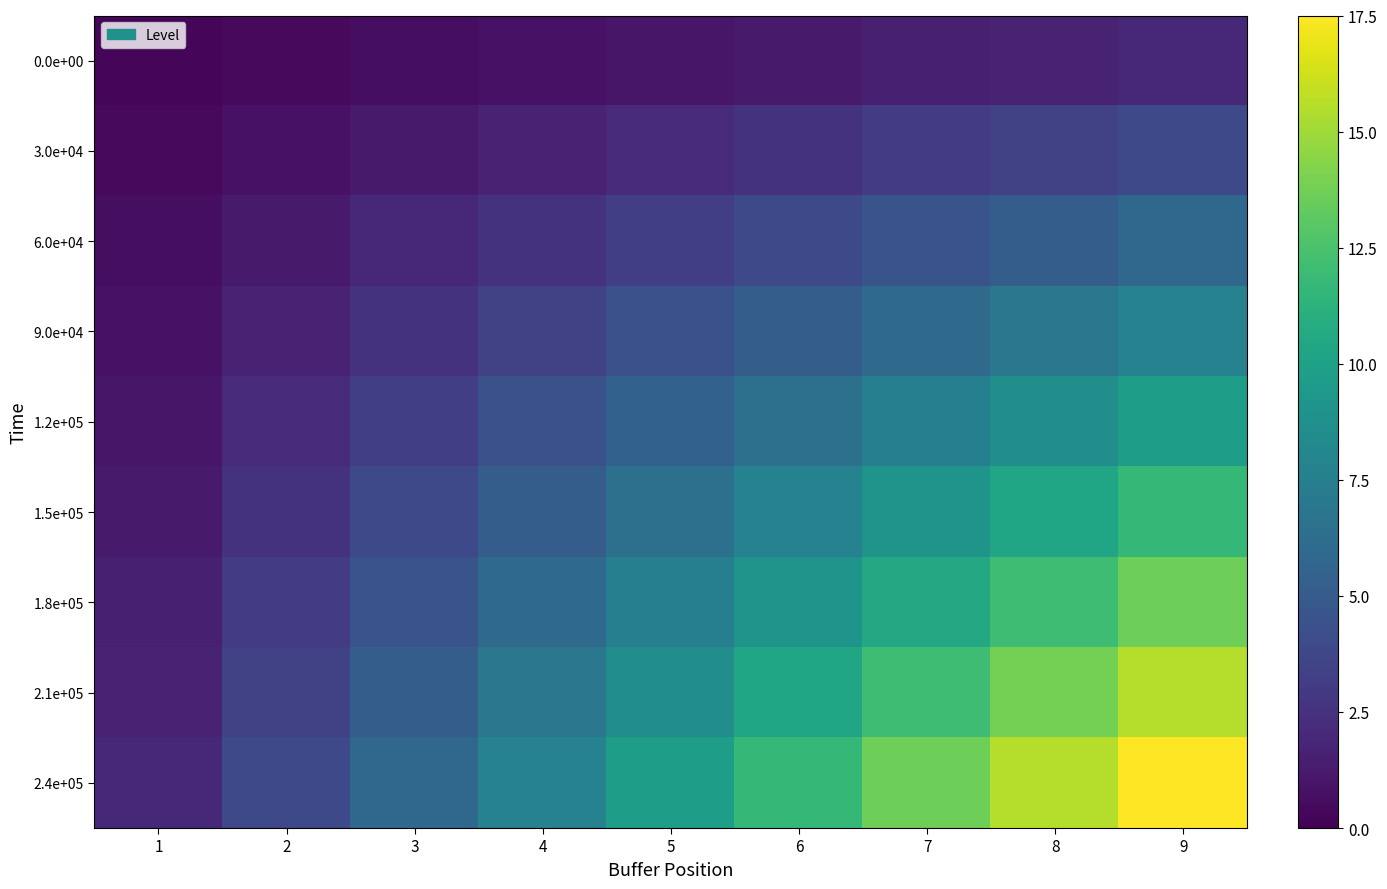

Count the number of data series in this chart.

9